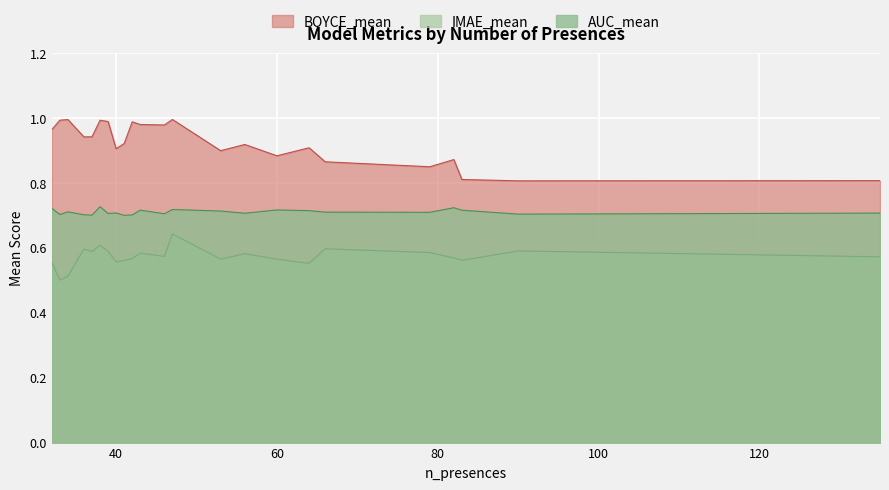

What is the average value of the AUC_mean series?

0.7